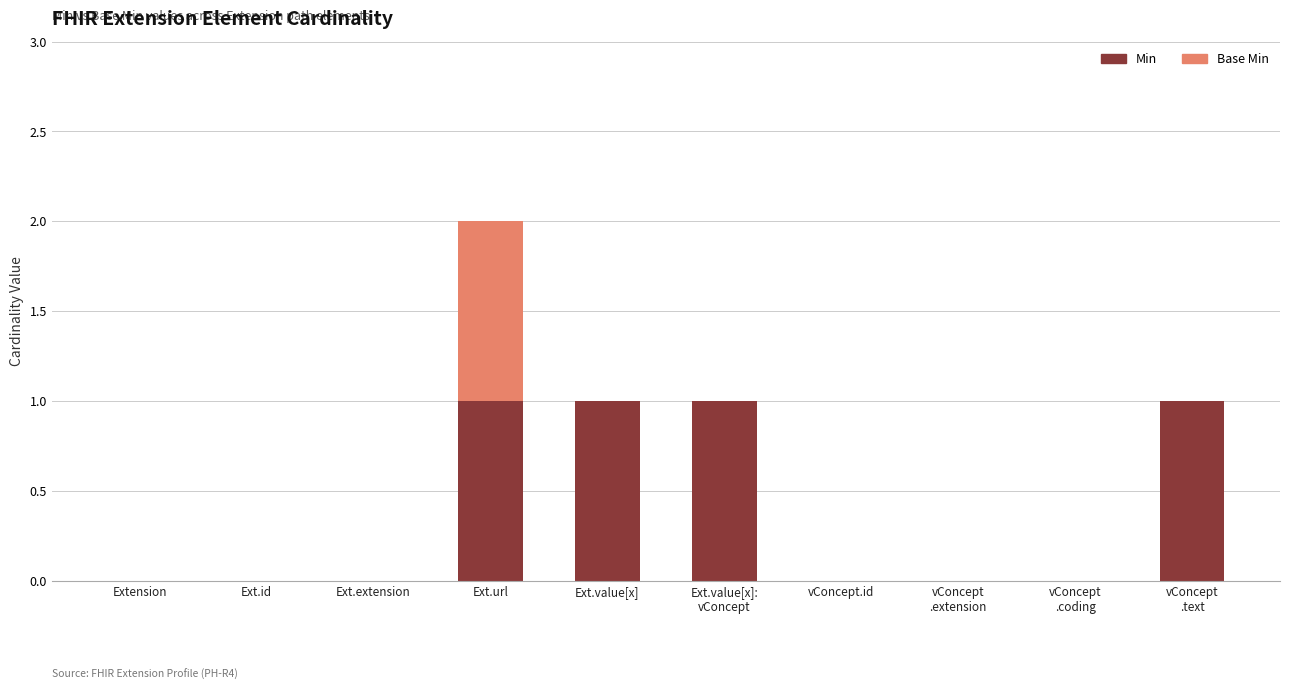

At which category is the sum across all series the highest?

Ext.url